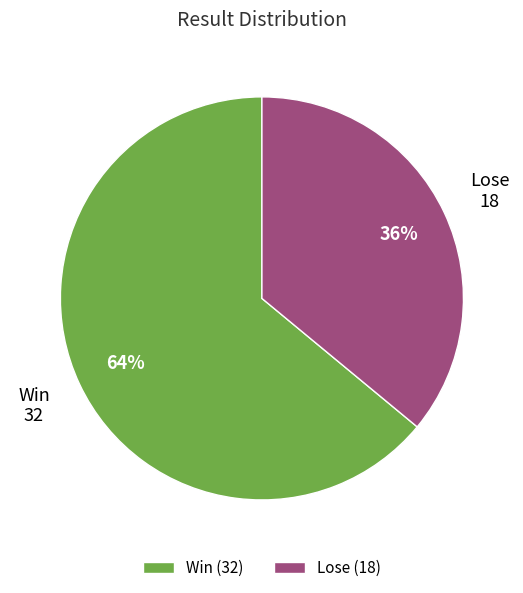

How many segments does this pie chart have?

2